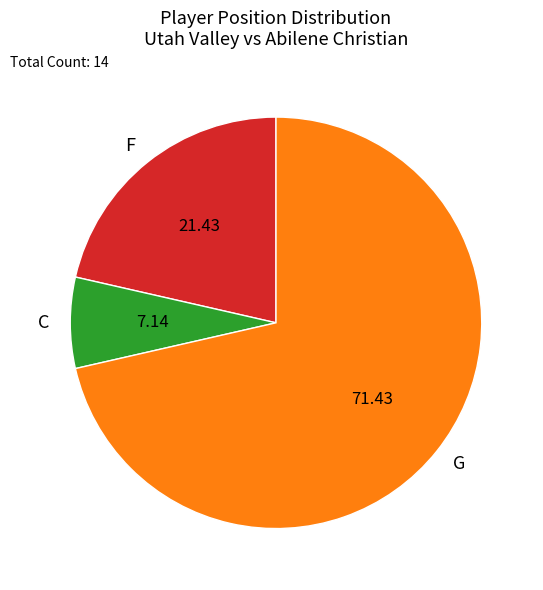

What is the largest slice in the pie chart?

G